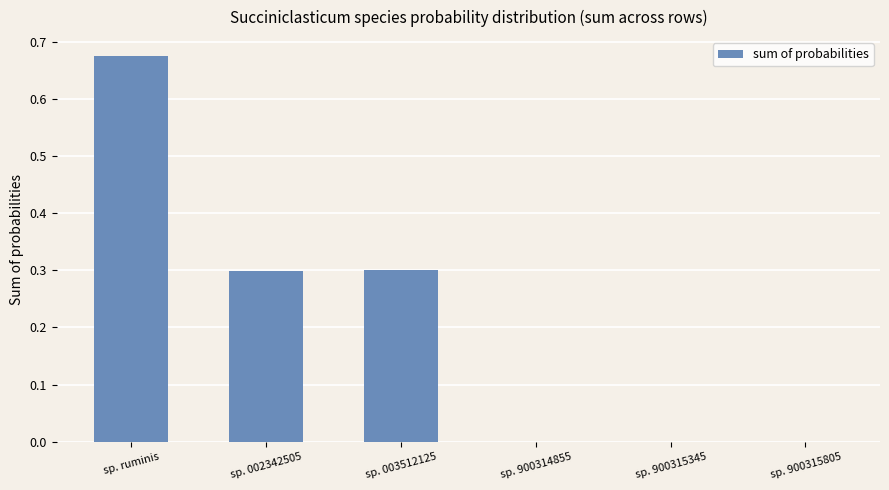

What is the sum of all values?

1.3